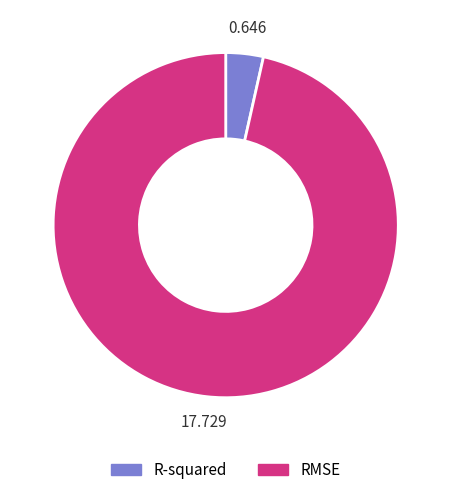

Which has a higher value, RMSE or R-squared?

RMSE